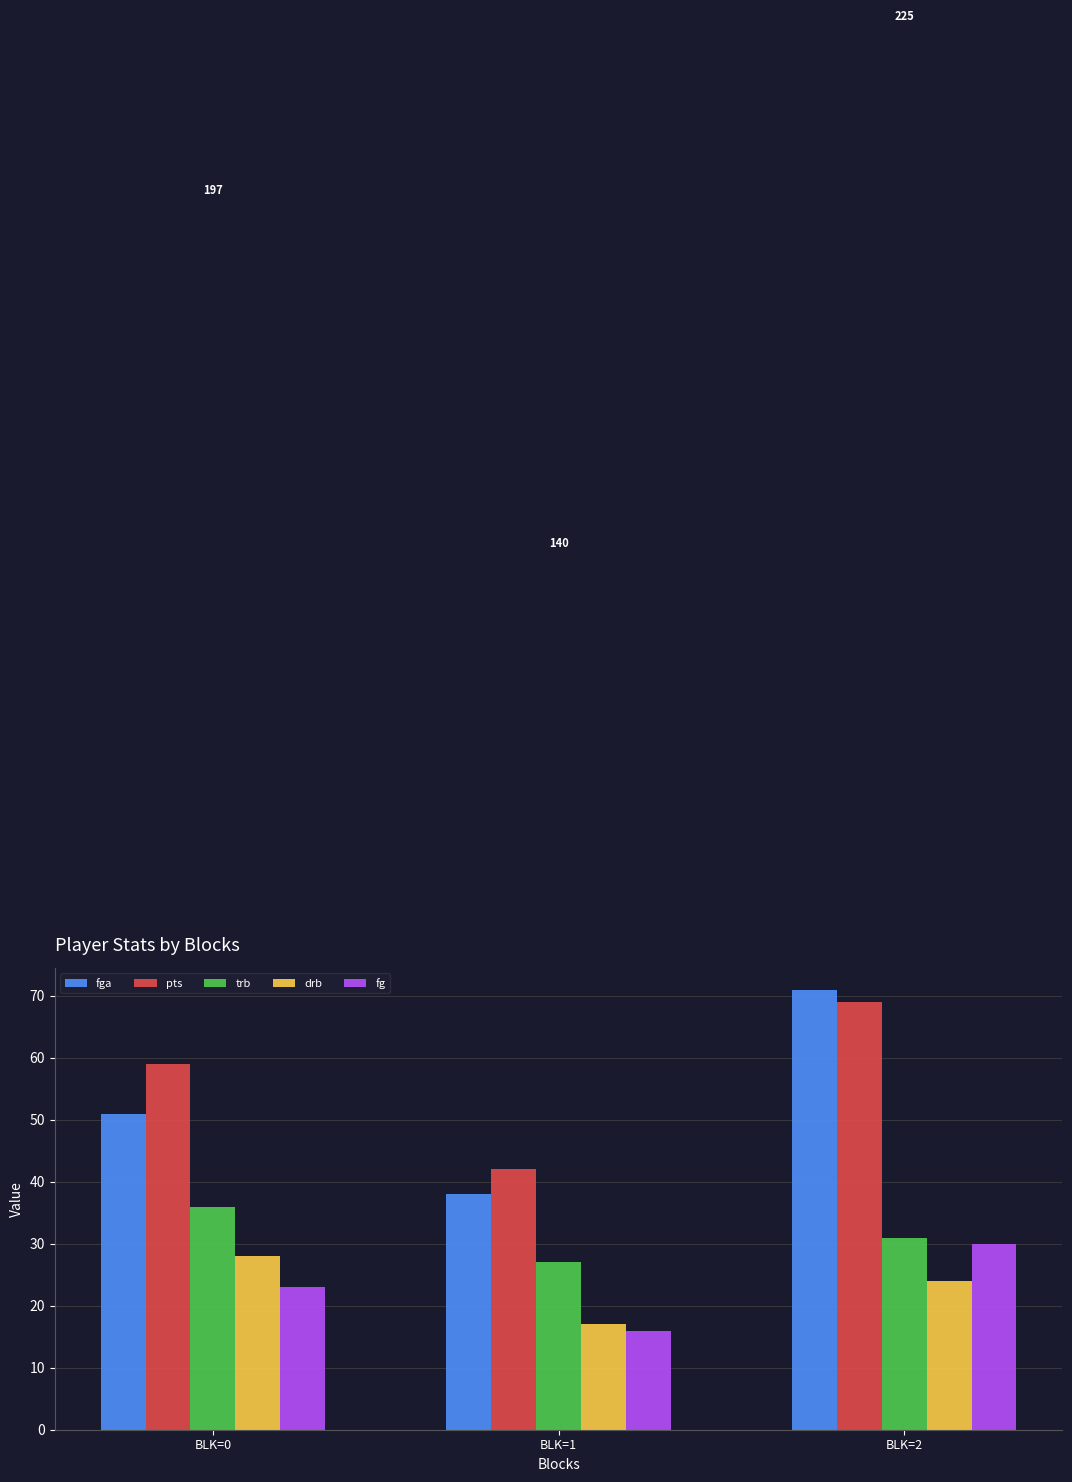

Is the value of pts at BLK=0 greater than the value of drb at BLK=2?

Yes